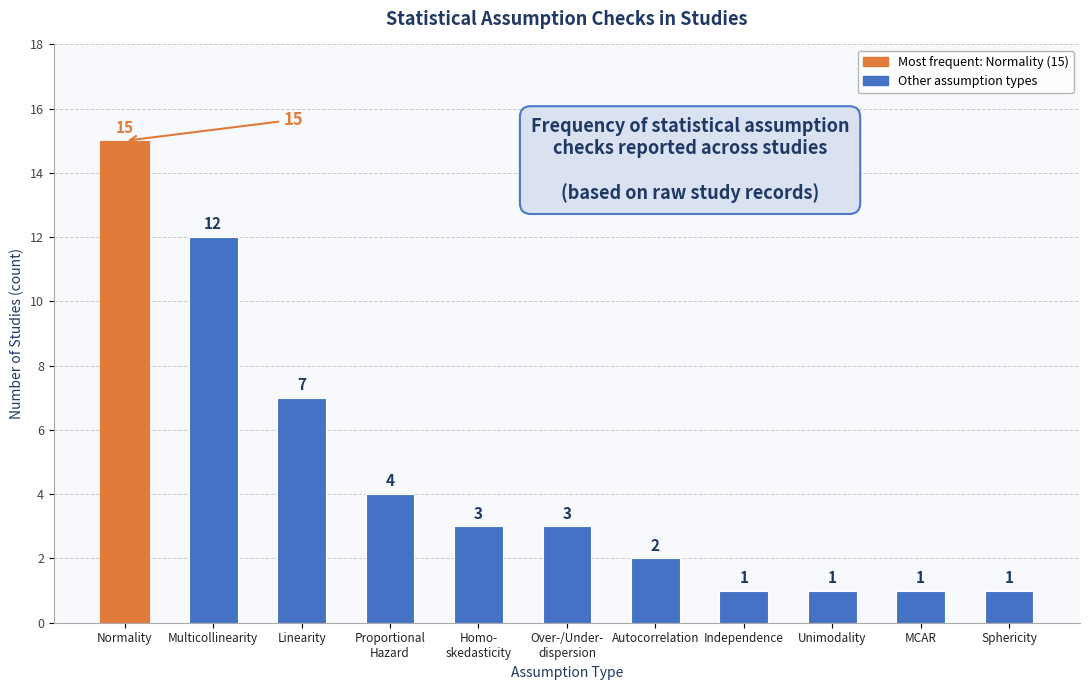

What is the difference between the maximum and minimum values?

14